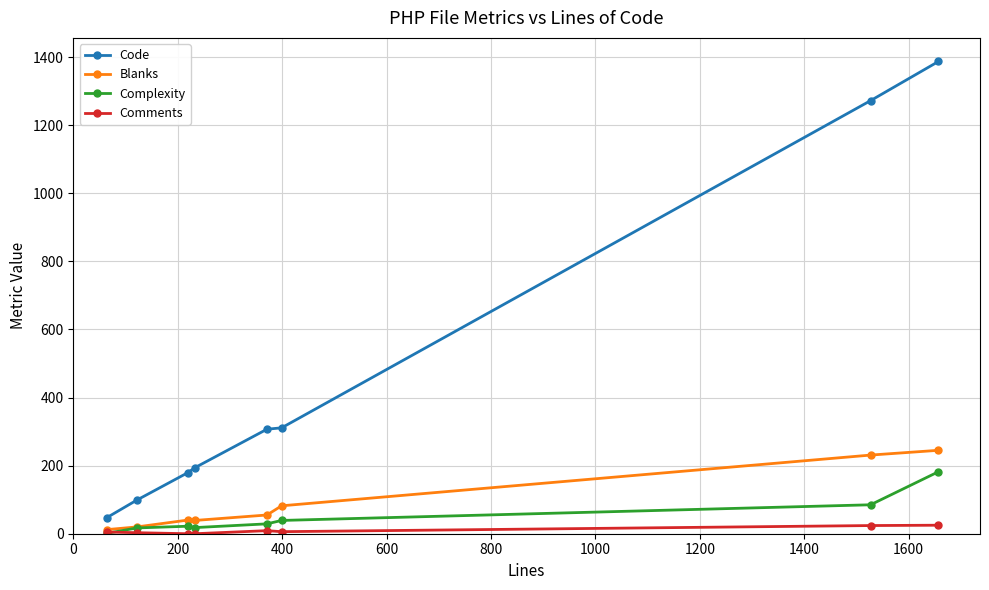

What is the value of the Code point at the 4th from the left?

194